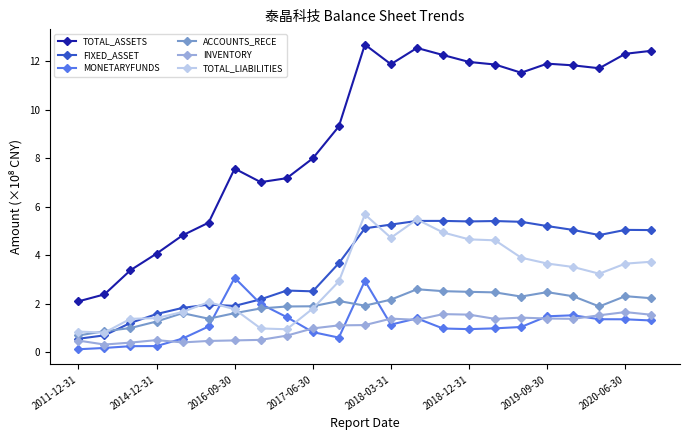

How many times do ACCOUNTS_RECE and MONETARYFUNDS cross each other?

4